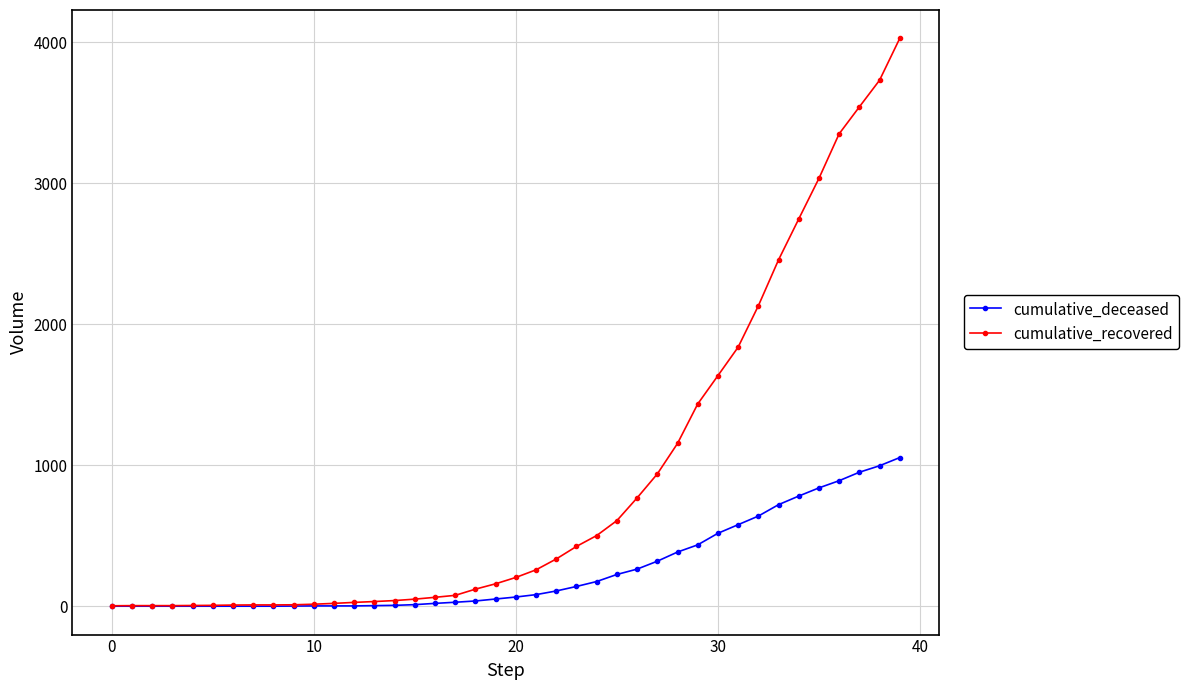

How many values in the cumulative_deceased series are below 65?

20